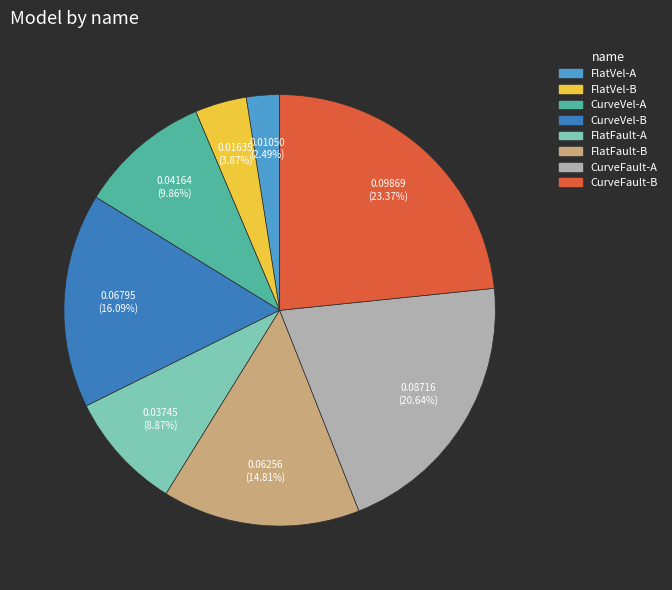

Rank the categories by value from highest to lowest.

CurveFault-B, CurveFault-A, CurveVel-B, FlatFault-B, CurveVel-A, FlatFault-A, FlatVel-B, FlatVel-A